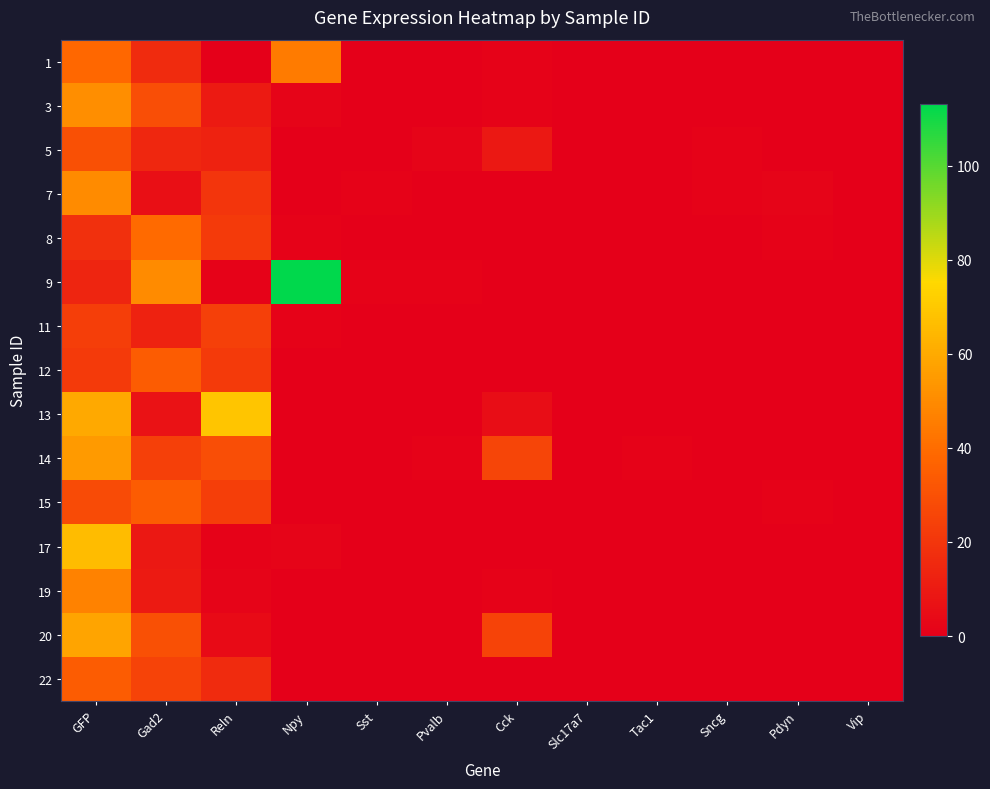

Reading left to right, transcribe all the data shown in this chart.

1: GFP=38	Gad2=16	Reln=0	Npy=45	Sst=0	Pvalb=0	Cck=1	Slc17a7=0	Tac1=0	Sncg=0	Pdyn=0	Vip=0
3: GFP=51	Gad2=29	Reln=10	Npy=2	Sst=0	Pvalb=0	Cck=1	Slc17a7=0	Tac1=0	Sncg=0	Pdyn=0	Vip=0
5: GFP=30	Gad2=15	Reln=13	Npy=0	Sst=0	Pvalb=2	Cck=9	Slc17a7=0	Tac1=0	Sncg=1	Pdyn=0	Vip=0
7: GFP=50	Gad2=6	Reln=20	Npy=0	Sst=1	Pvalb=0	Cck=0	Slc17a7=0	Tac1=0	Sncg=1	Pdyn=2	Vip=0
8: GFP=18	Gad2=39	Reln=22	Npy=1	Sst=0	Pvalb=0	Cck=0	Slc17a7=0	Tac1=0	Sncg=0	Pdyn=1	Vip=0
9: GFP=14	Gad2=50	Reln=1	Npy=113	Sst=1	Pvalb=1	Cck=0	Slc17a7=0	Tac1=0	Sncg=0	Pdyn=0	Vip=0
11: GFP=23	Gad2=13	Reln=24	Npy=1	Sst=0	Pvalb=0	Cck=0	Slc17a7=0	Tac1=0	Sncg=0	Pdyn=0	Vip=0
12: GFP=22	Gad2=34	Reln=22	Npy=0	Sst=0	Pvalb=0	Cck=0	Slc17a7=0	Tac1=0	Sncg=0	Pdyn=0	Vip=0
13: GFP=60	Gad2=7	Reln=69	Npy=0	Sst=0	Pvalb=0	Cck=5	Slc17a7=0	Tac1=0	Sncg=0	Pdyn=0	Vip=0
14: GFP=55	Gad2=24	Reln=29	Npy=0	Sst=0	Pvalb=1	Cck=26	Slc17a7=0	Tac1=1	Sncg=0	Pdyn=0	Vip=0
15: GFP=28	Gad2=34	Reln=23	Npy=0	Sst=0	Pvalb=0	Cck=0	Slc17a7=0	Tac1=0	Sncg=0	Pdyn=1	Vip=0
17: GFP=66	Gad2=9	Reln=1	Npy=2	Sst=0	Pvalb=0	Cck=0	Slc17a7=0	Tac1=0	Sncg=0	Pdyn=0	Vip=0
19: GFP=47	Gad2=10	Reln=2	Npy=0	Sst=0	Pvalb=0	Cck=1	Slc17a7=0	Tac1=0	Sncg=0	Pdyn=0	Vip=0
20: GFP=58	Gad2=30	Reln=4	Npy=0	Sst=0	Pvalb=0	Cck=25	Slc17a7=0	Tac1=0	Sncg=0	Pdyn=0	Vip=0
22: GFP=34	Gad2=25	Reln=16	Npy=0	Sst=0	Pvalb=0	Cck=0	Slc17a7=0	Tac1=0	Sncg=0	Pdyn=0	Vip=0